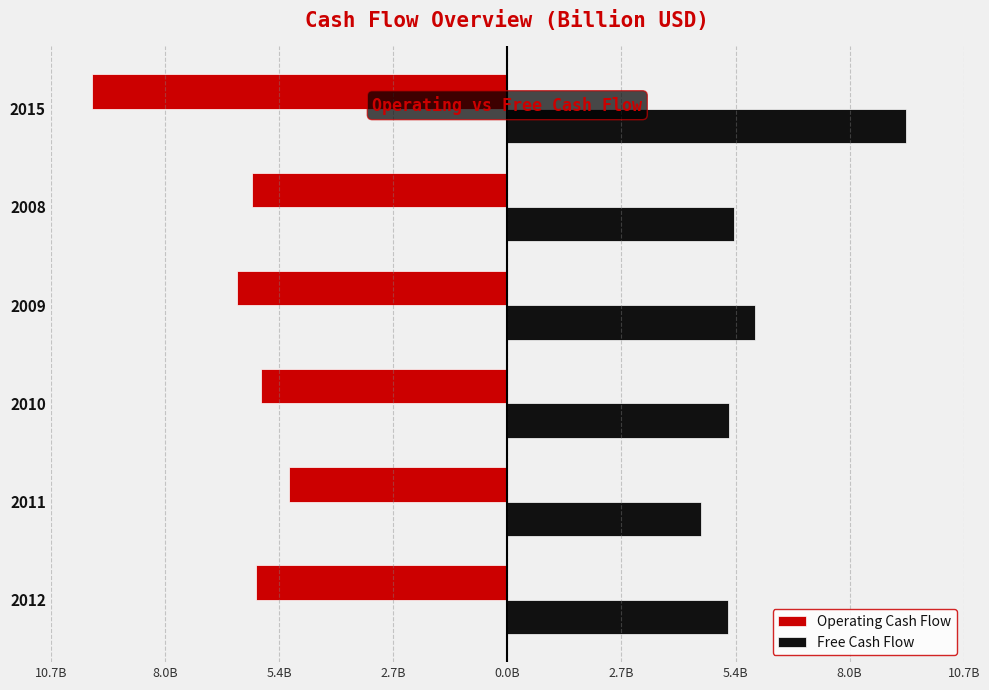

What are all the series names shown in the legend?

Operating Cash Flow, Free Cash Flow